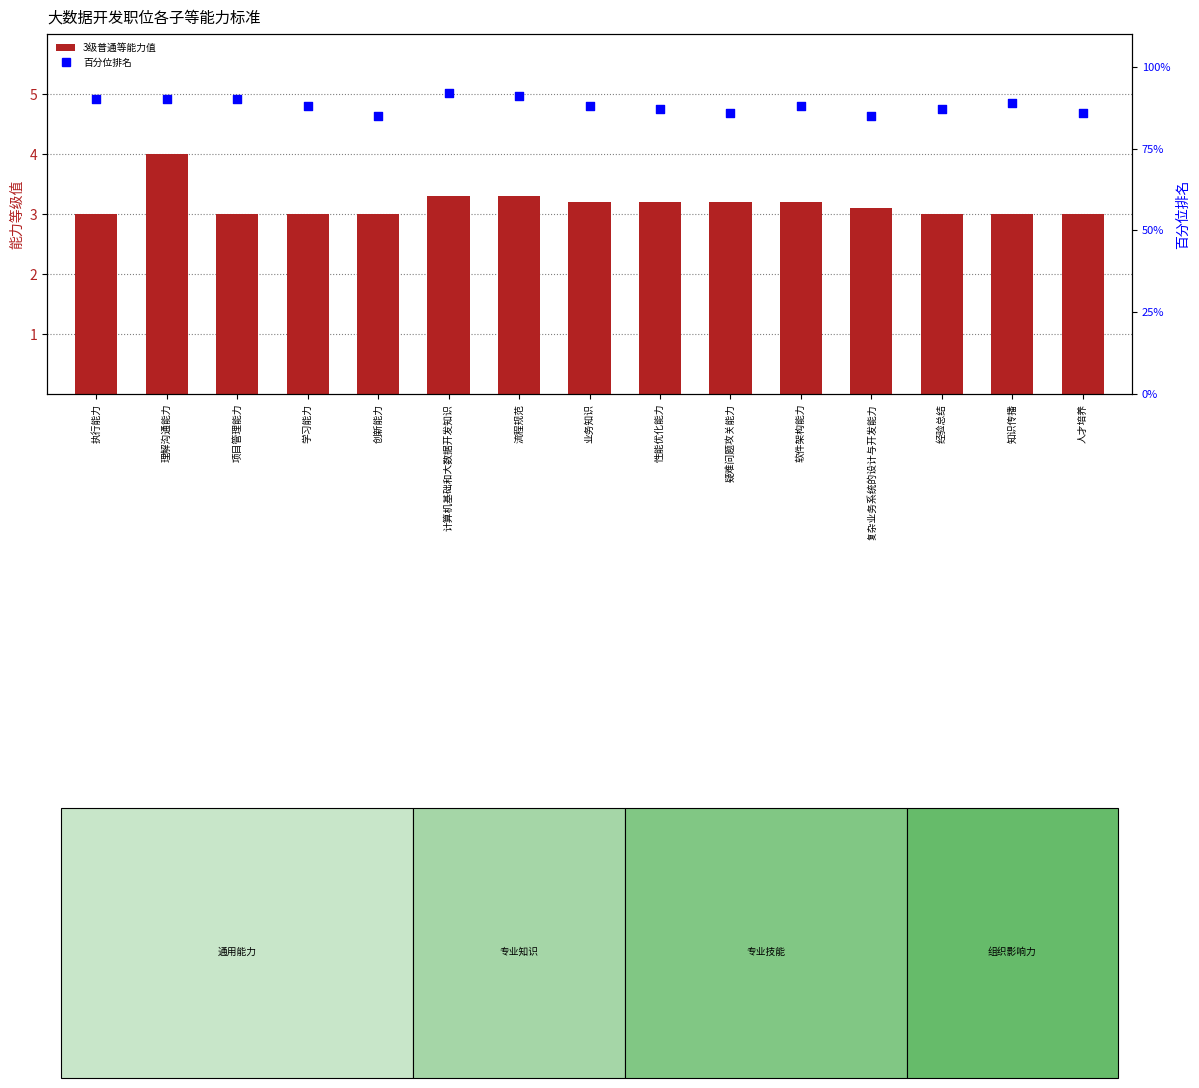

At how many categories does at least one series exceed 83?

15